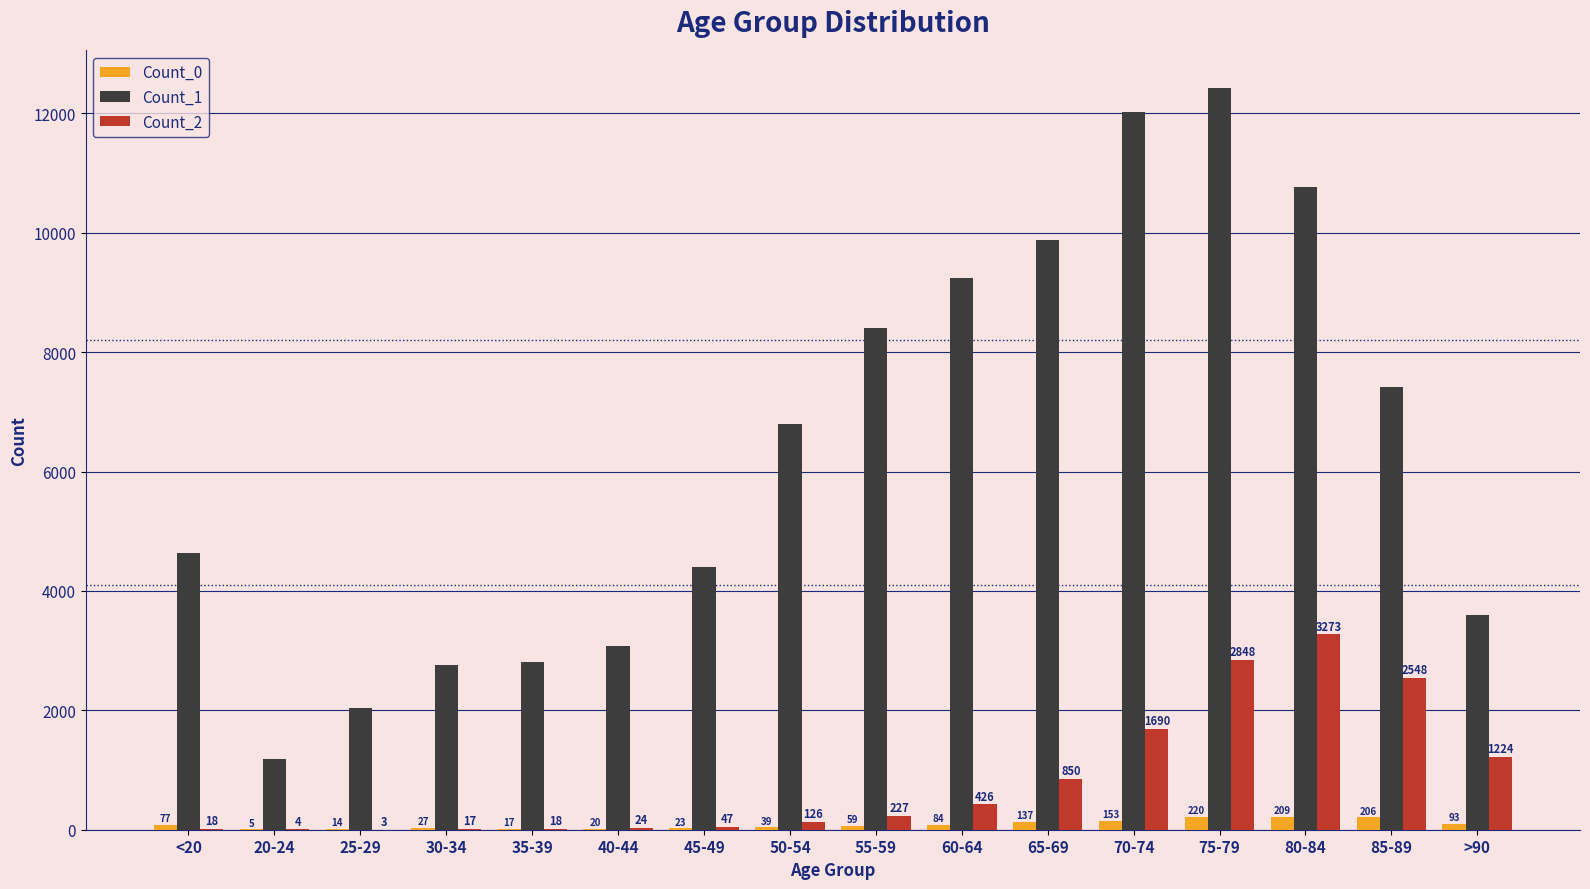

What are all the series names shown in the legend?

Count_0, Count_1, Count_2